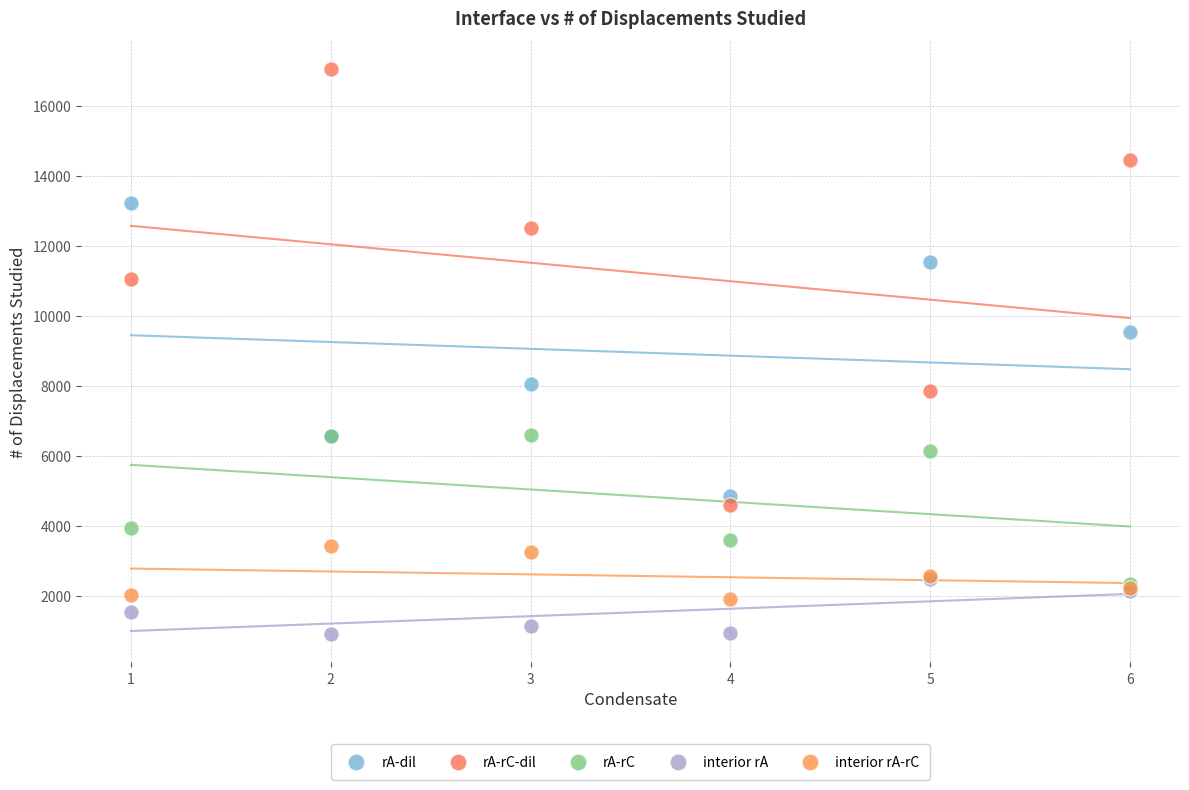

Which series reaches the maximum Y coordinate?

rA-rC-dil